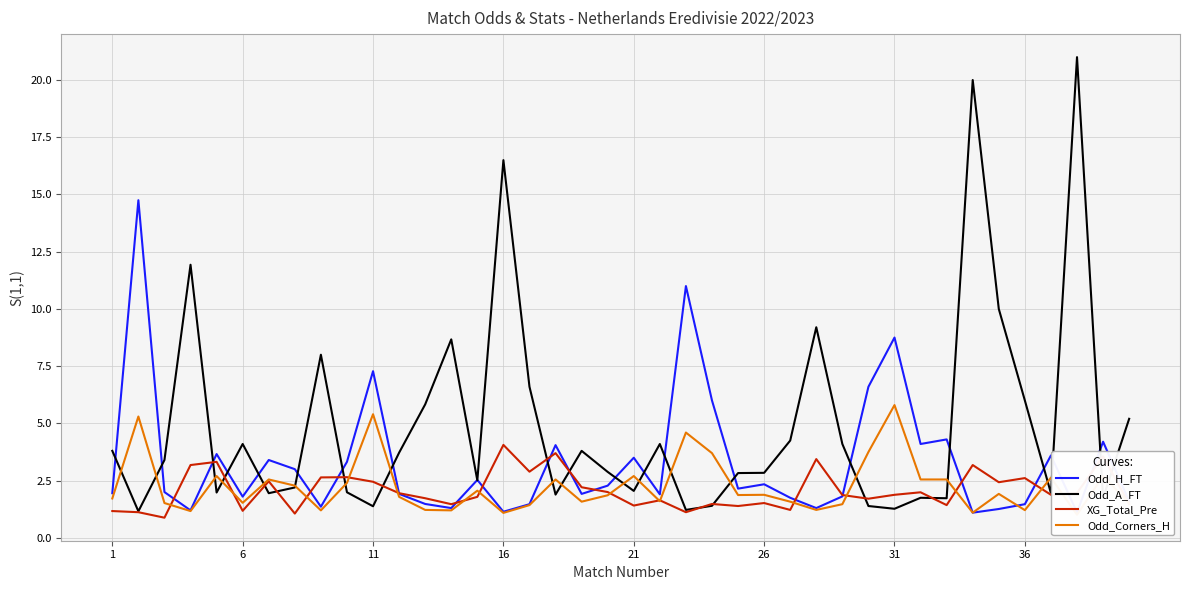

What is the highest value of the XG_Total_Pre series?

4.1